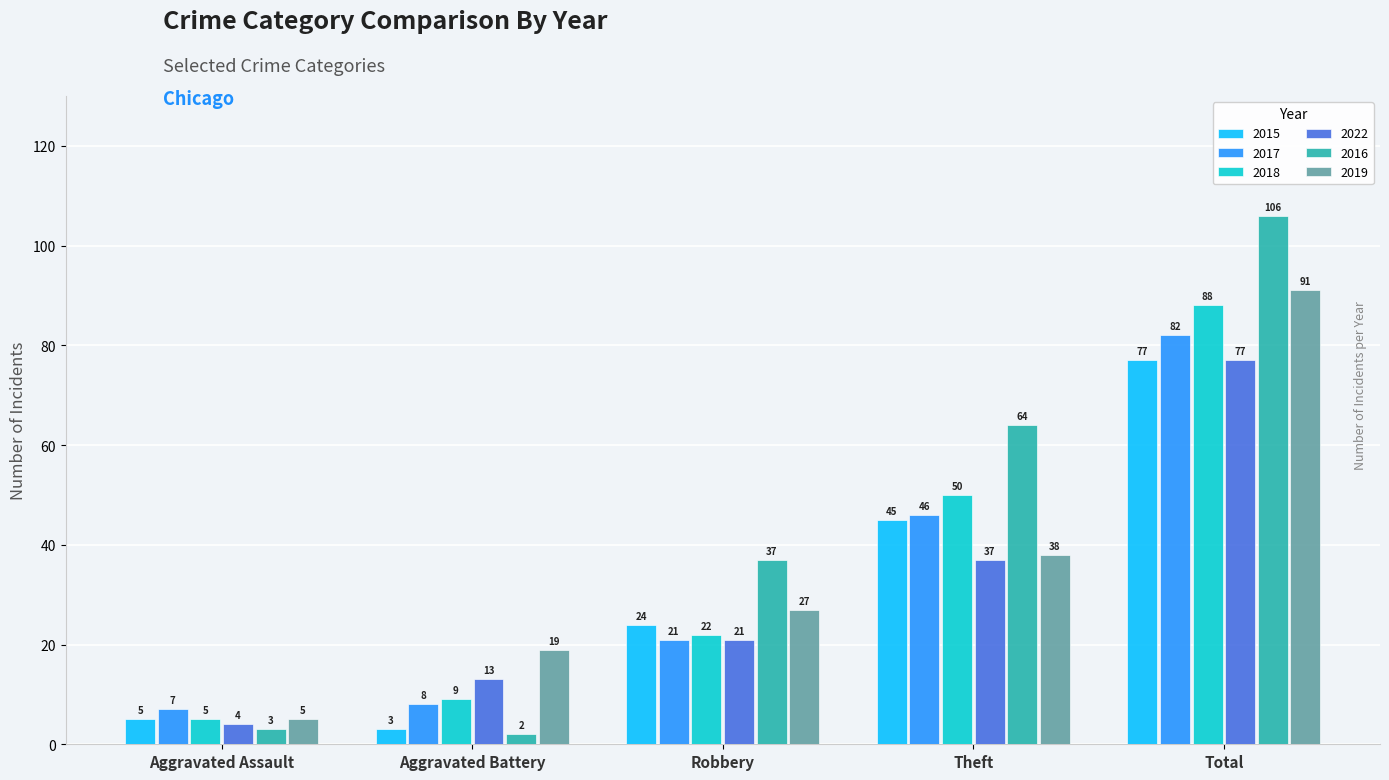

Where is 2019 nearest to the value 48?

Theft